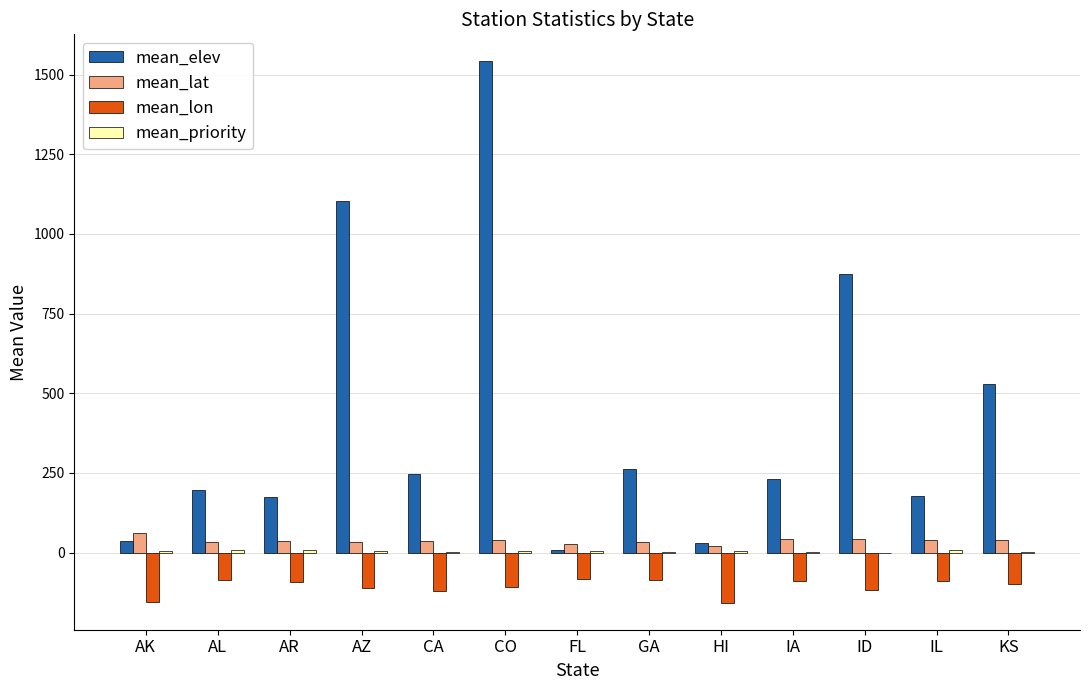

What is the total value across all series at ID?

802.4